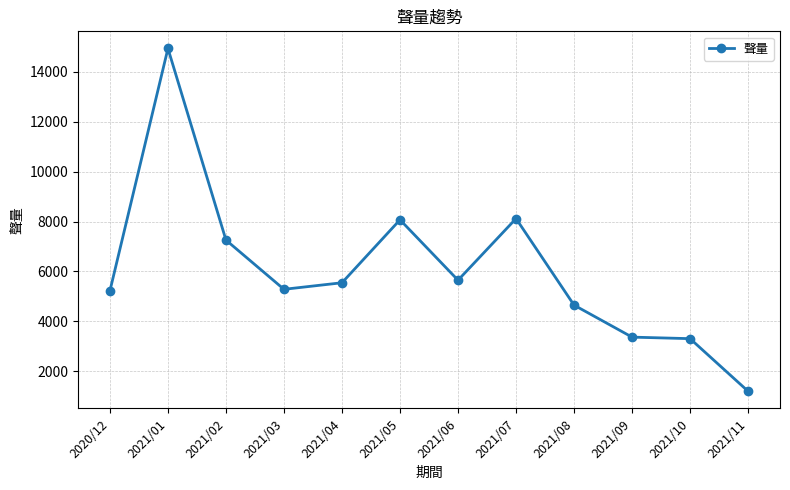

What is the difference between the second highest and minimum values?

6912